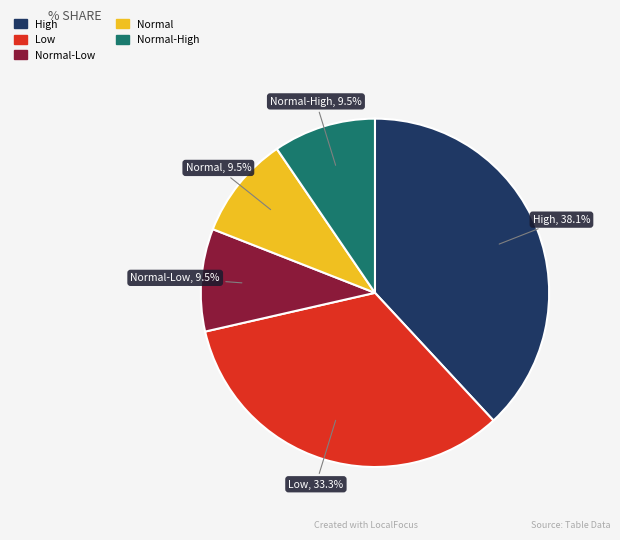

Does any single category account for the majority?

No